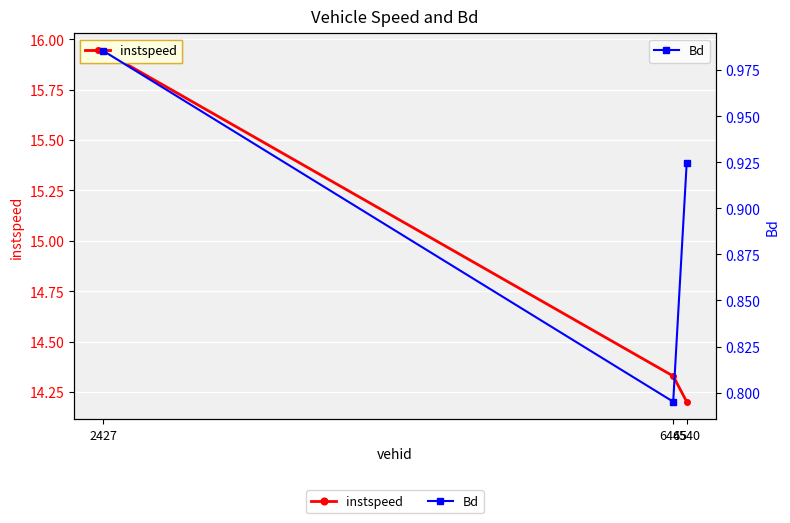

The Bd series shows 1.4 at 6445. True or false?

False